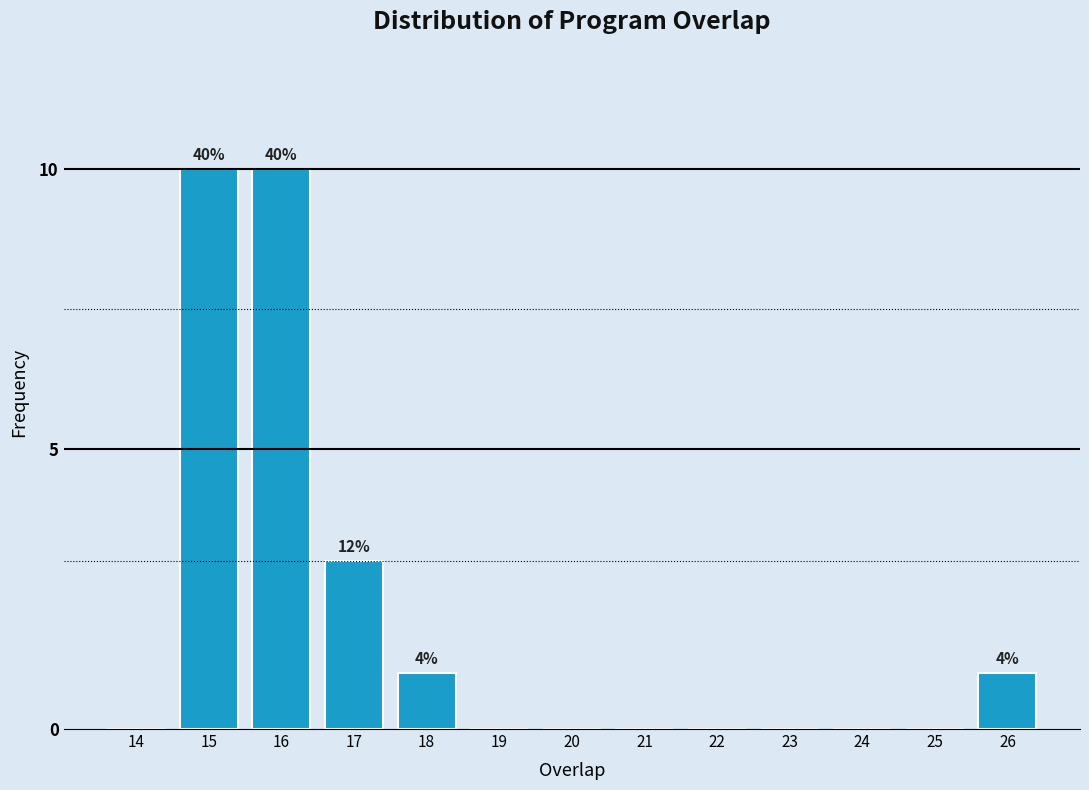

Reading left to right, transcribe all the data shown in this chart.

14=0	15=10	16=10	17=3	18=1	19=0	20=0	21=0	22=0	23=0	24=0	25=0	26=1